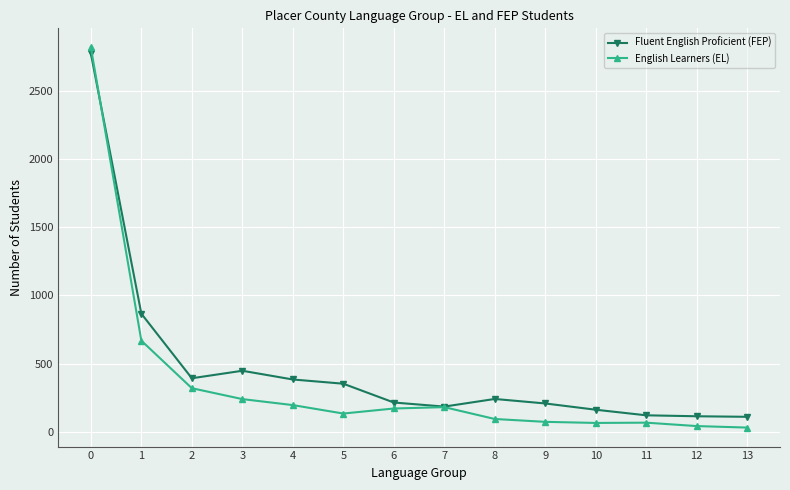

True or false: Fluent English Proficient (FEP) and English Learners (EL) intersect in this chart.

True